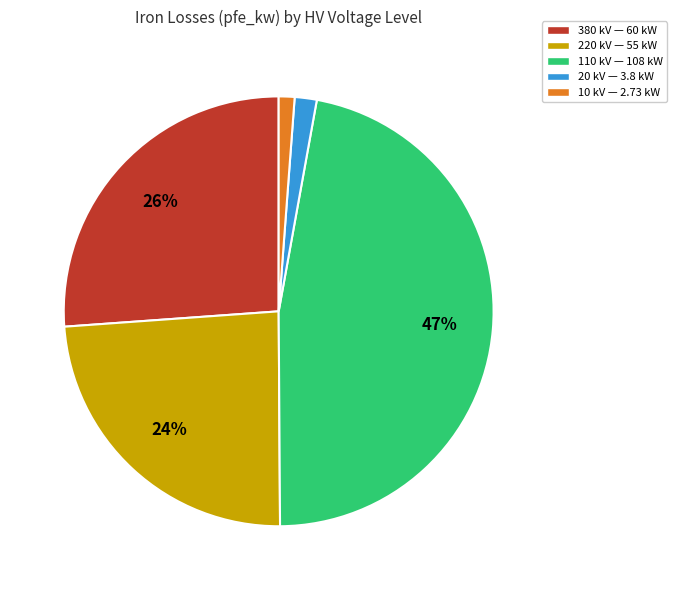

Is the sum of 110 kV — 108 kW and 220 kV — 55 kW greater than half?

Yes